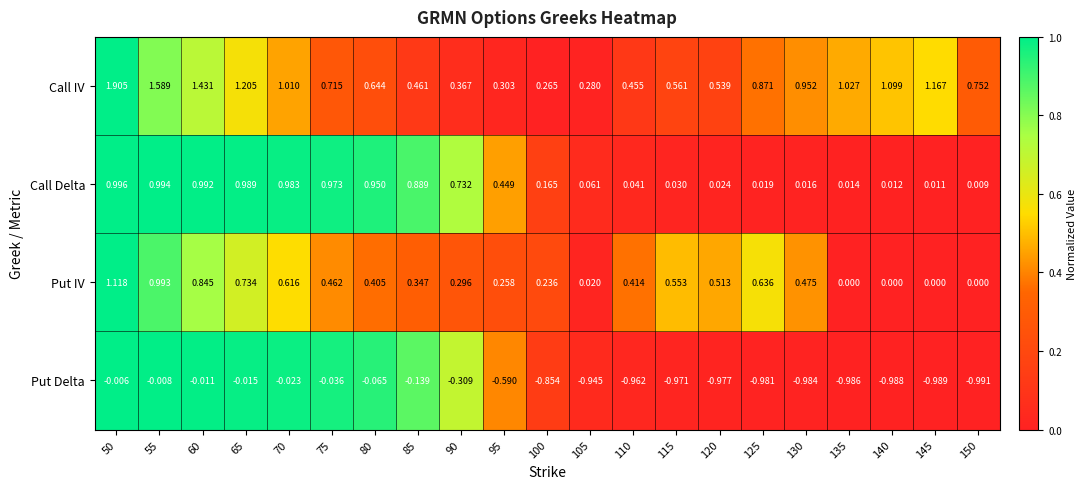

Which series has the widest spread of values?

Call IV